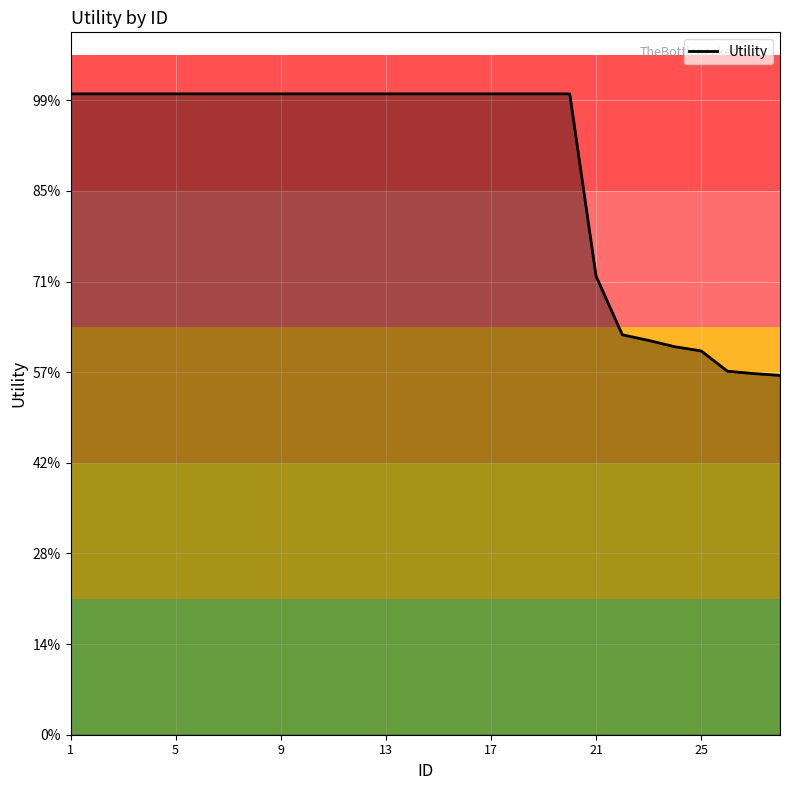

Is this an area chart (filled region under the line)?

Yes